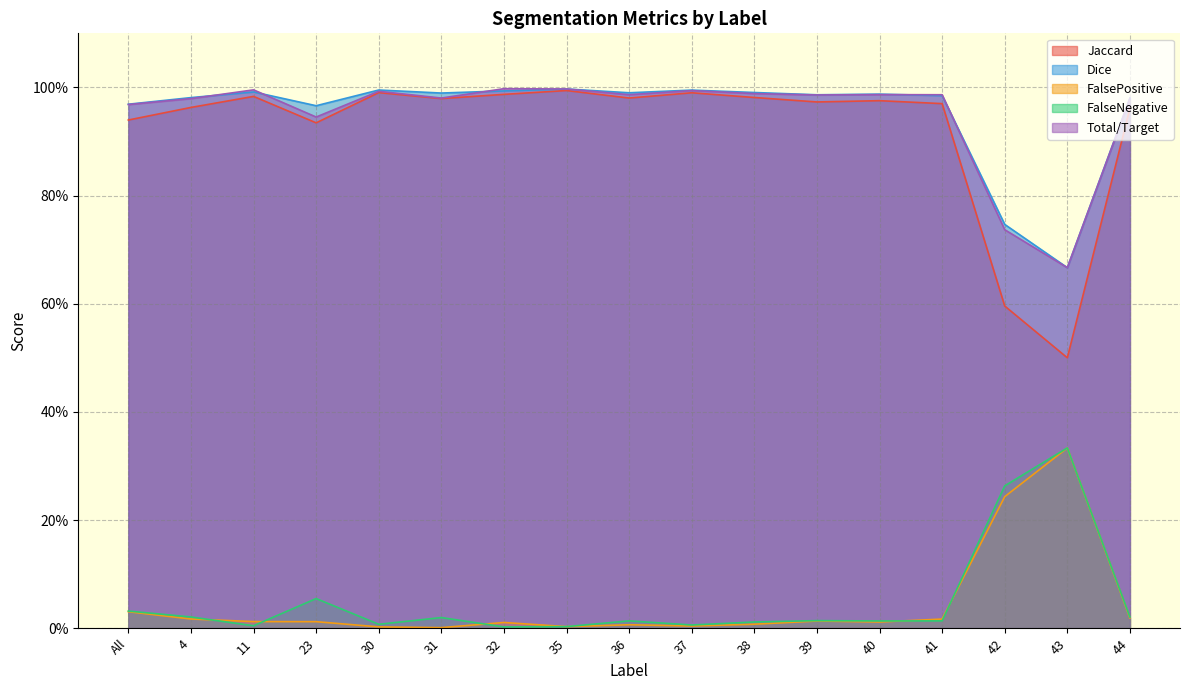

What is the label of the 4th point from the left?

23